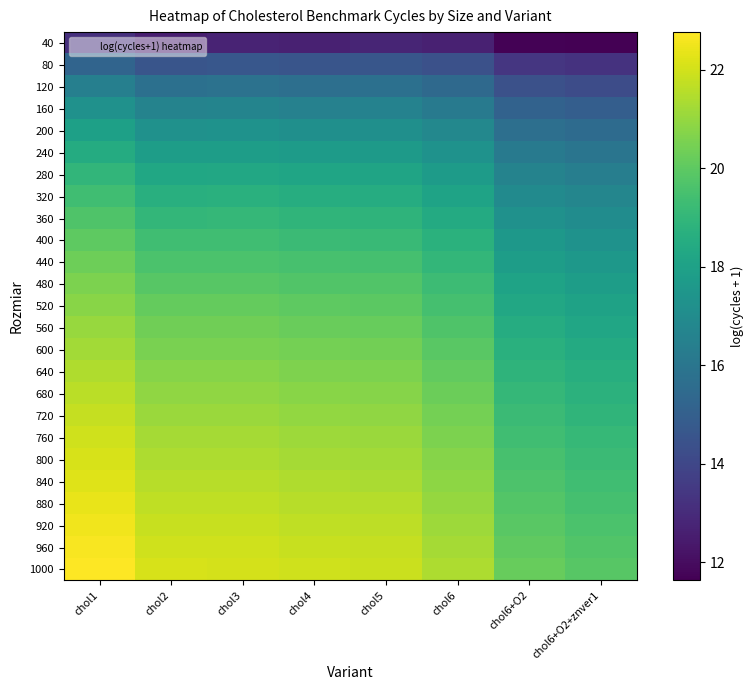

Rank the series at chol3 from lowest to highest value.

40, 80, 120, 160, 200, 240, 280, 320, 360, 400, 440, 480, 520, 560, 600, 640, 680, 720, 760, 800, 840, 880, 920, 960, 1000